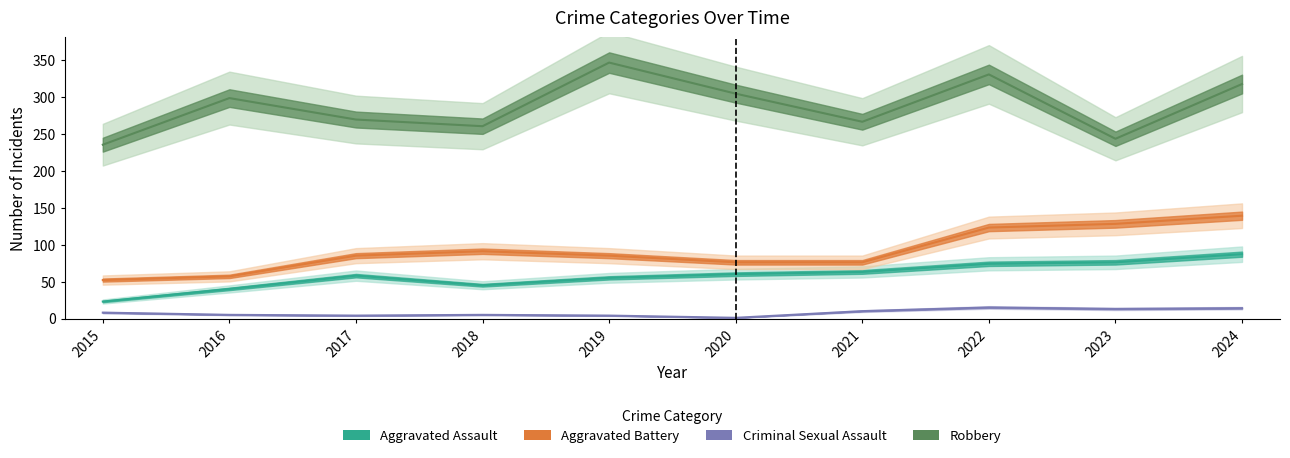

List the labels in order of Aggravated Assault value, smallest first.

2015, 2016, 2018, 2019, 2017, 2020, 2021, 2022, 2023, 2024